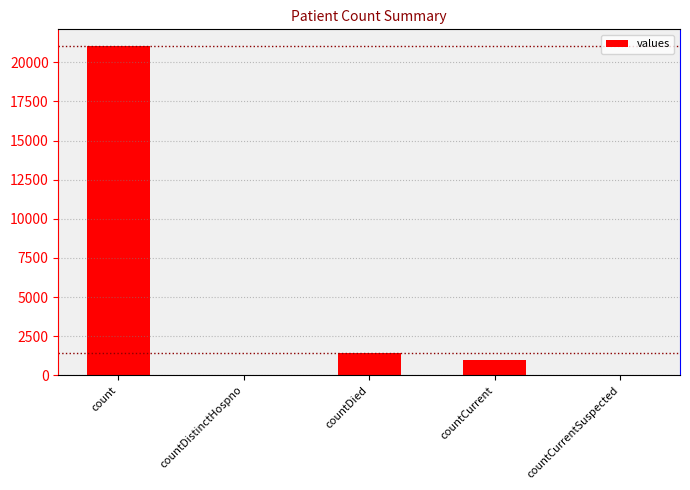

Count the number of data series in this chart.

1